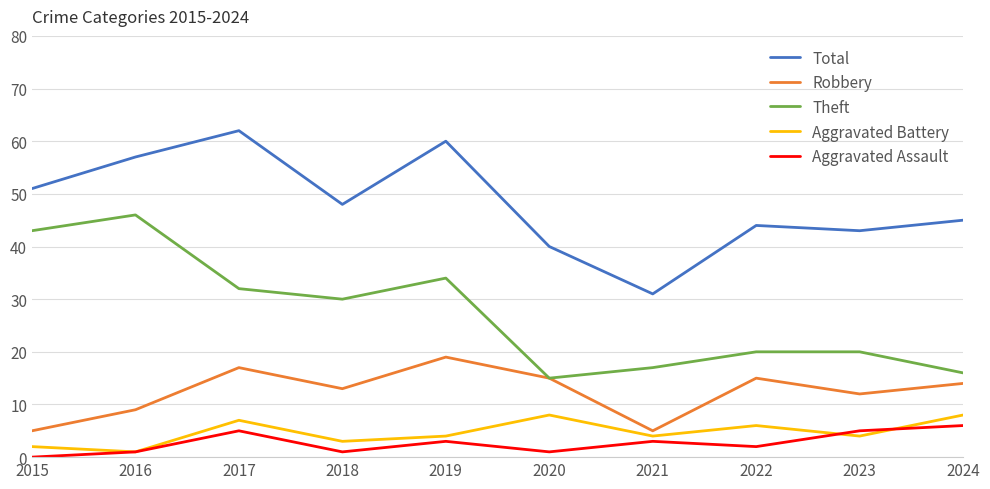

What is the average value of the Aggravated Assault series?

3